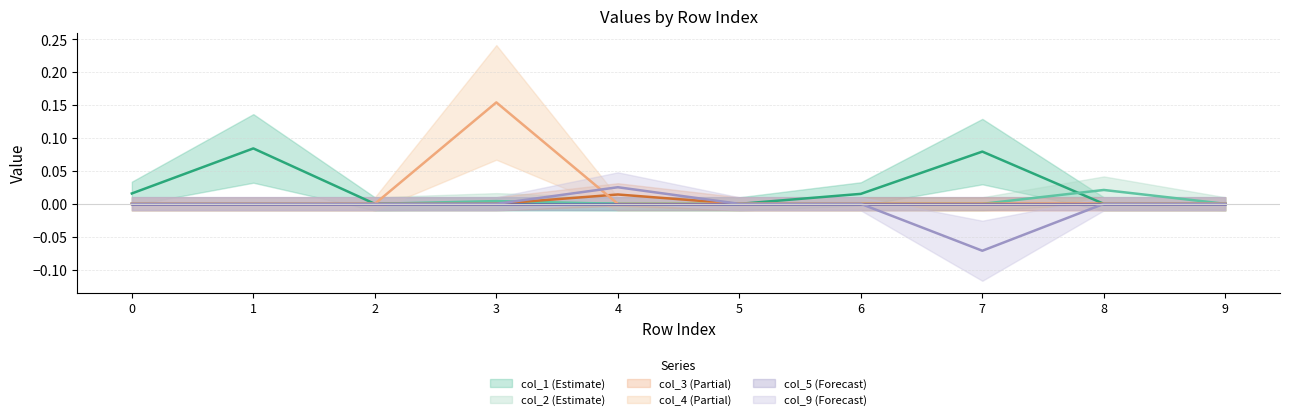

Is the value of col_4 at 8 greater than the value of col_3 at 3?

No